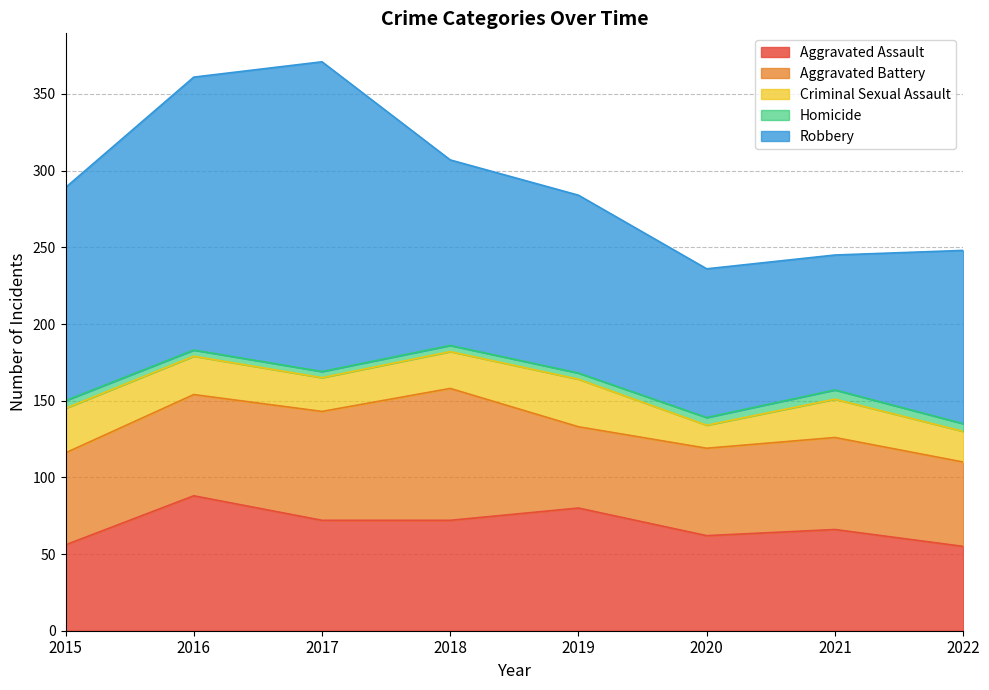

True or false: Homicide and Aggravated Assault cross at least once.

False